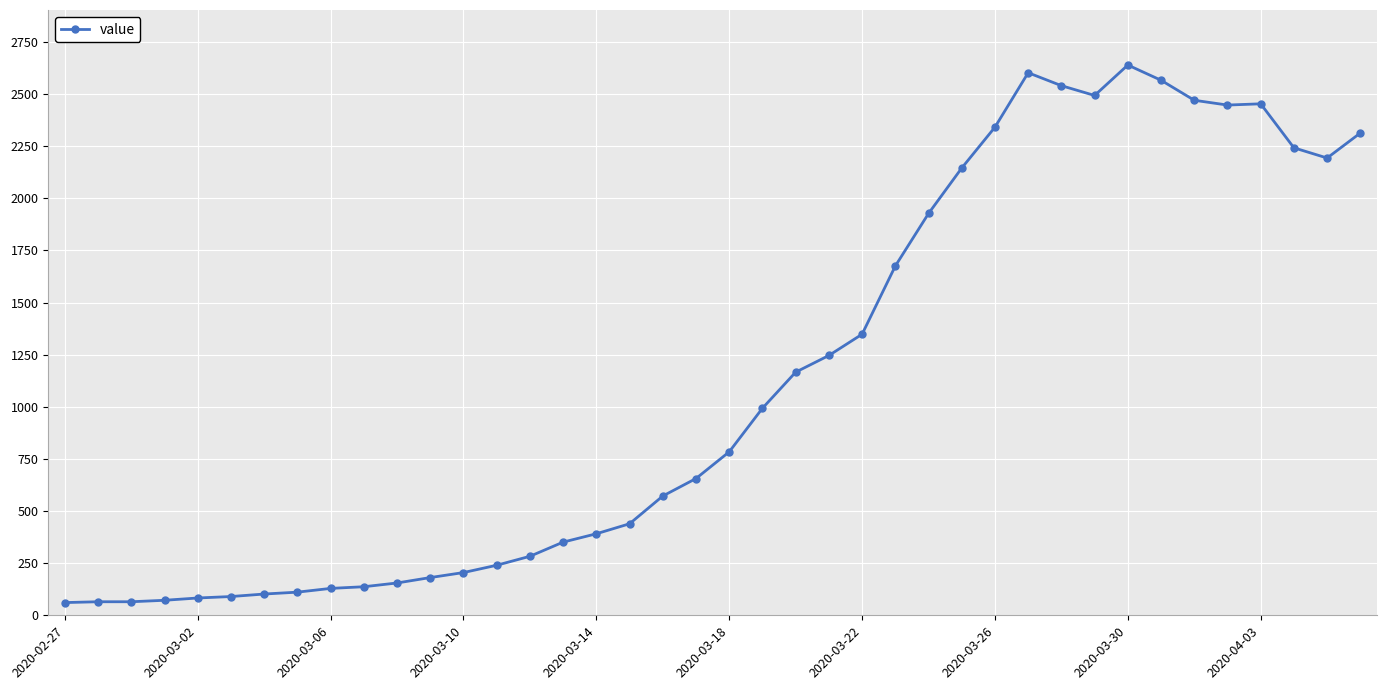

What is the maximum value shown in the chart?

2639